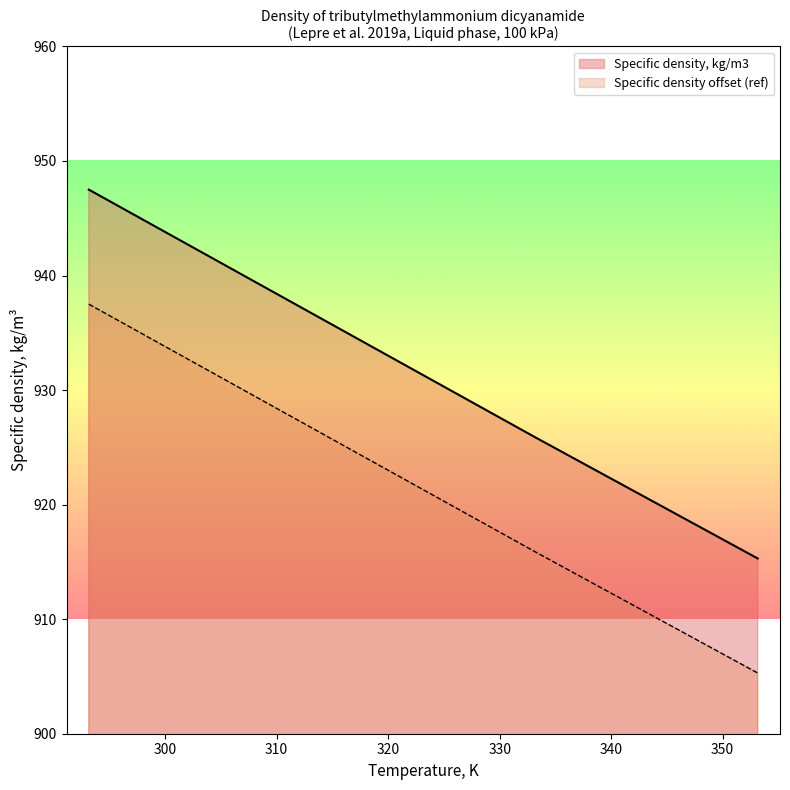

True or false: Specific density, kg/m3 has a value of 339.9 at 100.

False